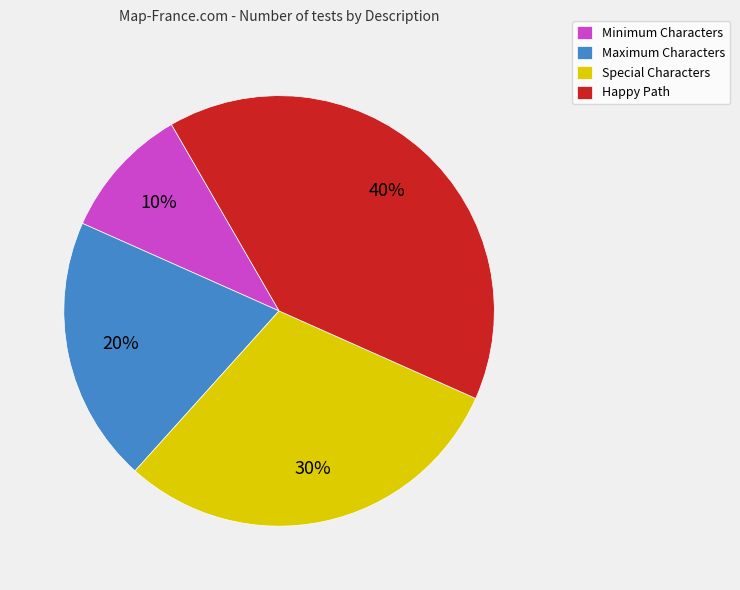

Does Minimum Characters represent more than half of the total?

No